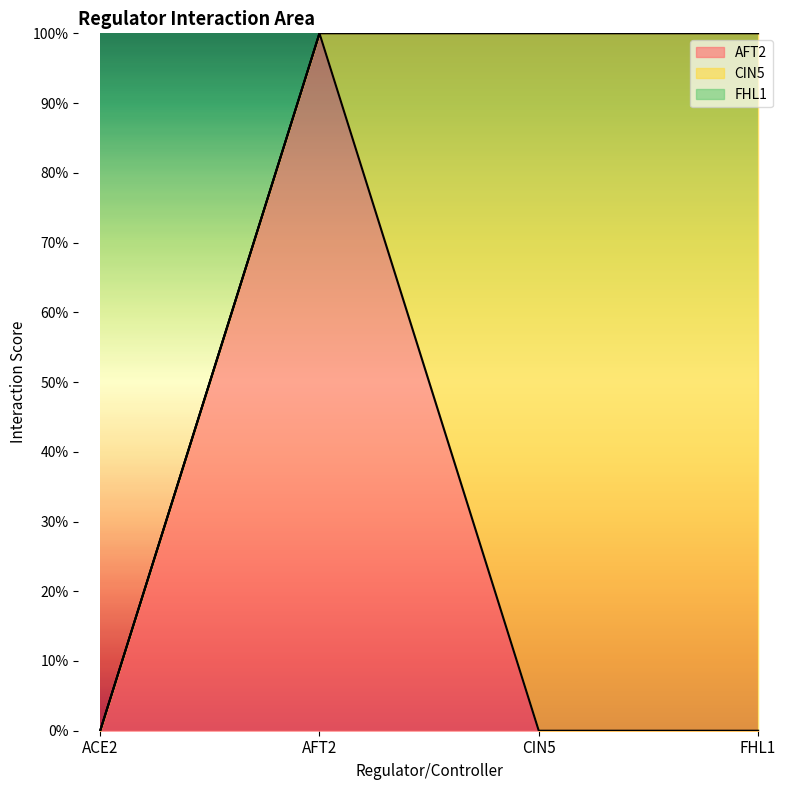

What is the label of the 2nd point from the left?

AFT2